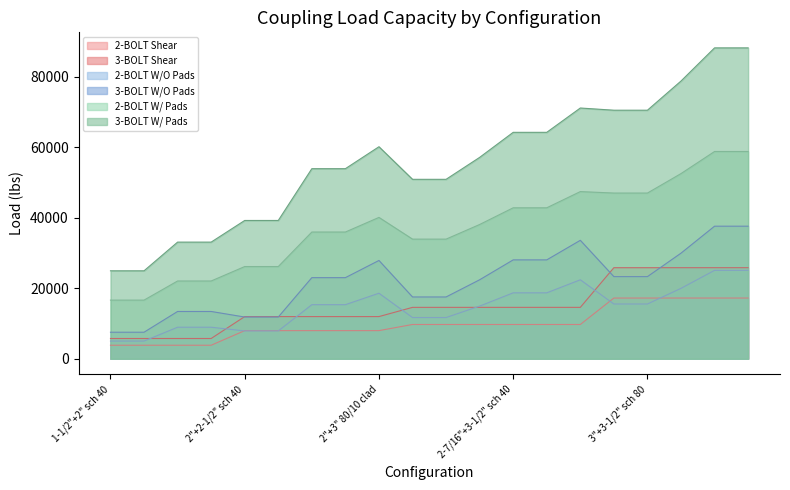

What is the label of the 18th point from the left?

3"+3-1/2" 80/10 clad